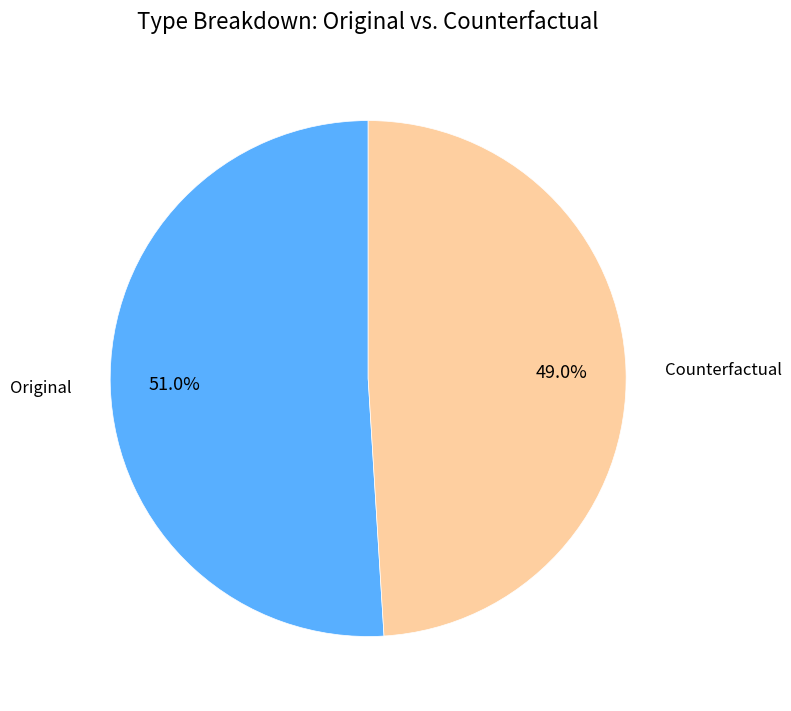

Do Original and Counterfactual together represent more than half of the pie?

Yes